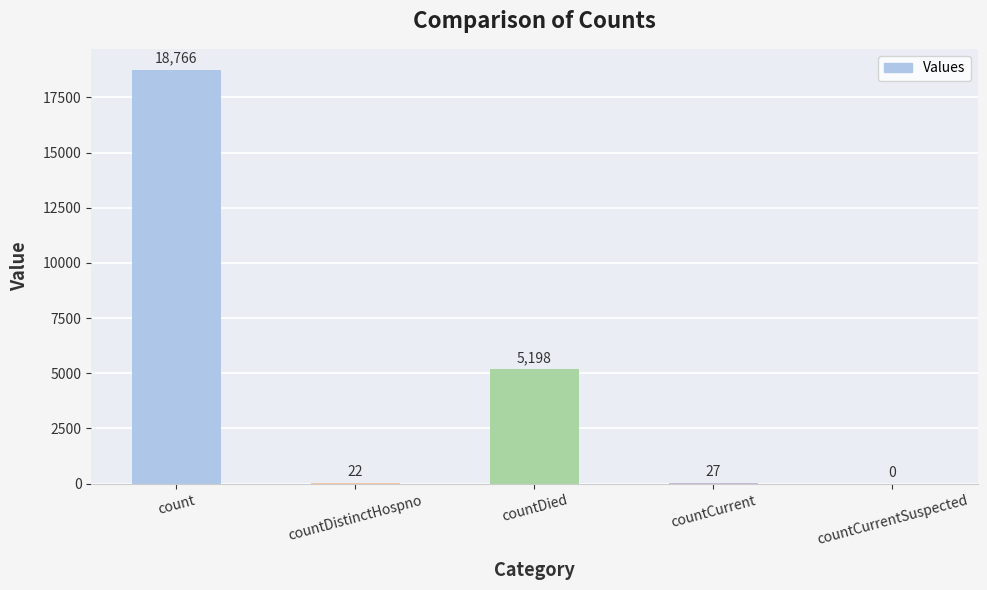

True or false: the data shows 27 at countCurrent.

True